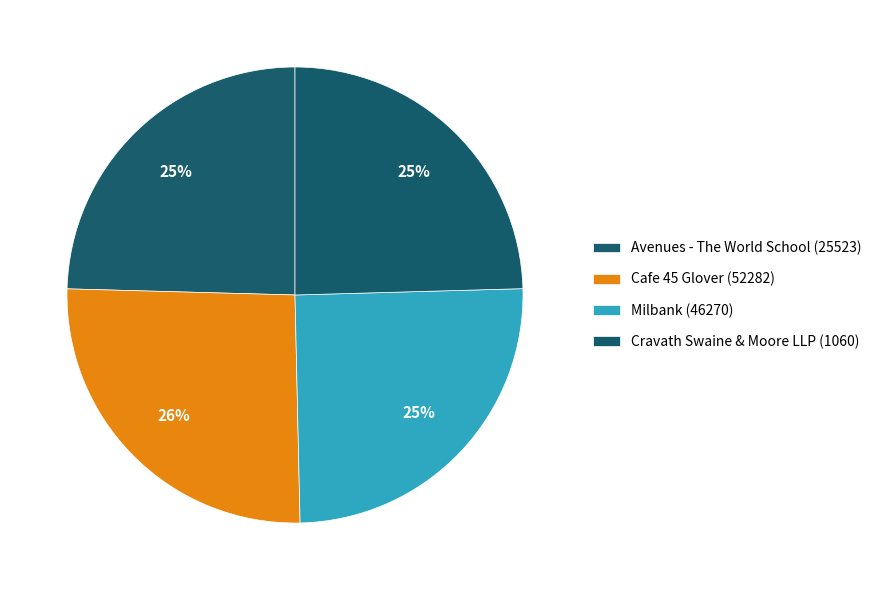

Is there a majority slice in this chart?

No